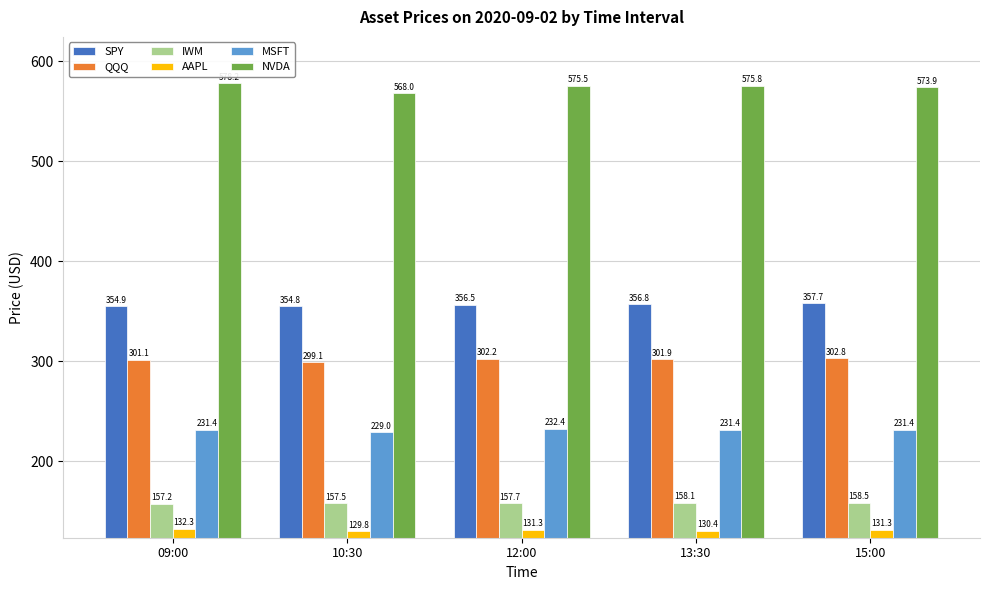

Which series changed the most between 10:30 and 13:30?

NVDA